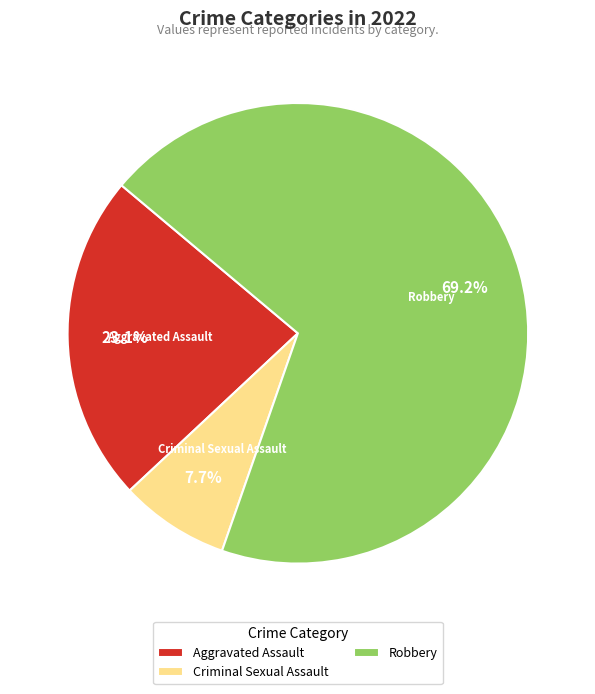

To the nearest percent, what portion does Robbery represent?

69%